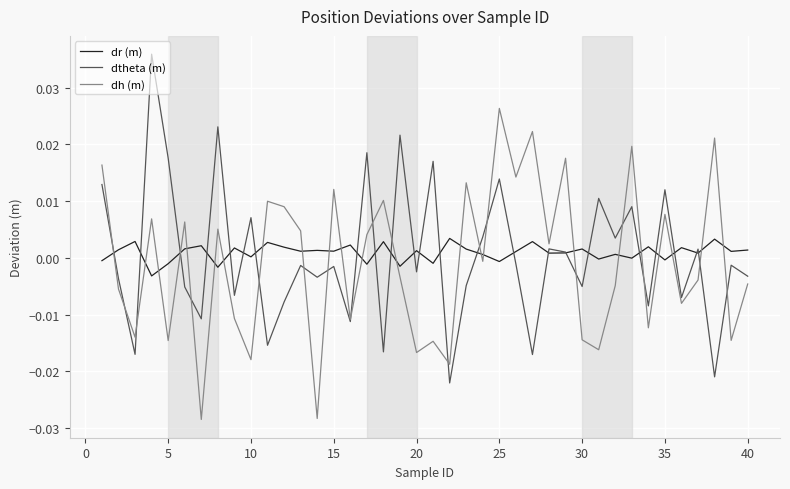

Rank the series by their maximum value, from lowest to highest.

dr (m), dh (m), dtheta (m)